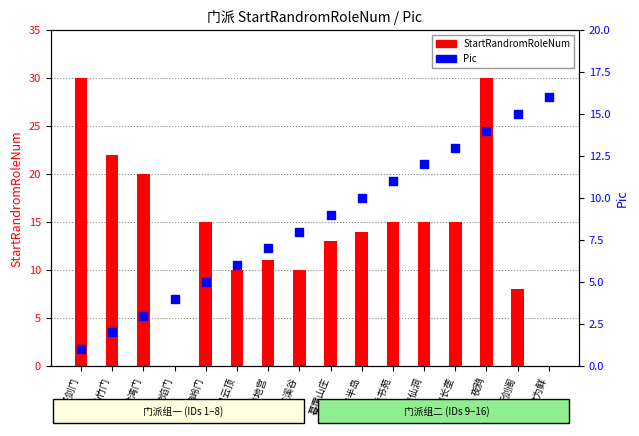

At how many categories does at least one series exceed 8?

15